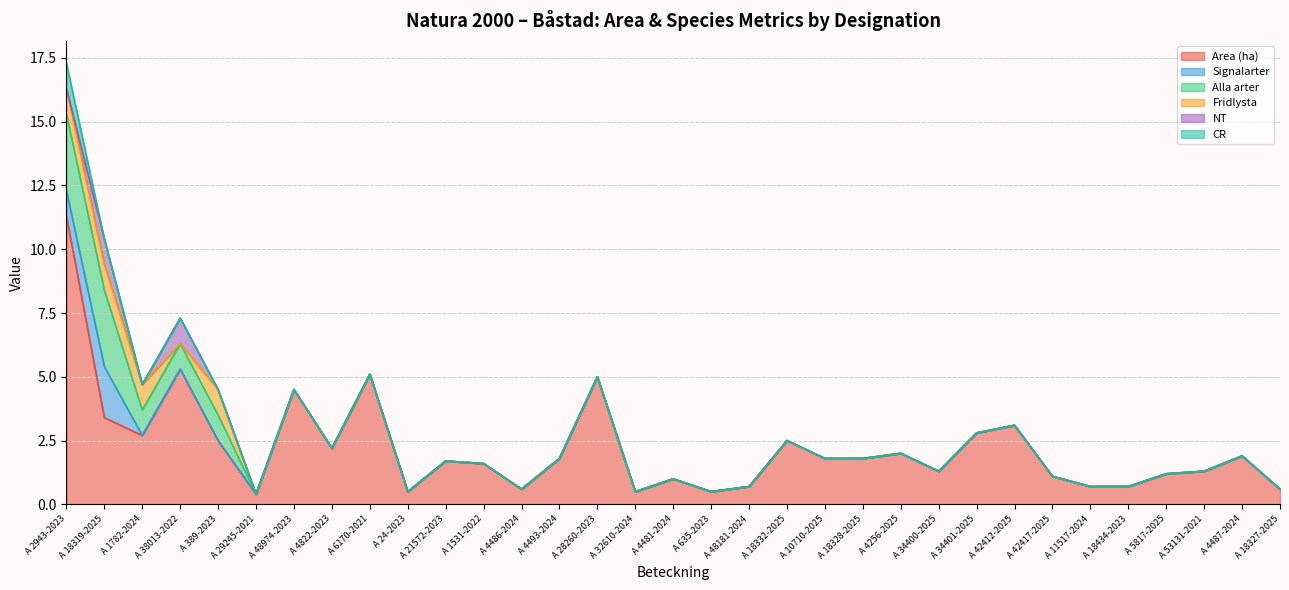

Between A 29245-2021 and A 4822-2023, which series saw the biggest shift?

Area (ha)